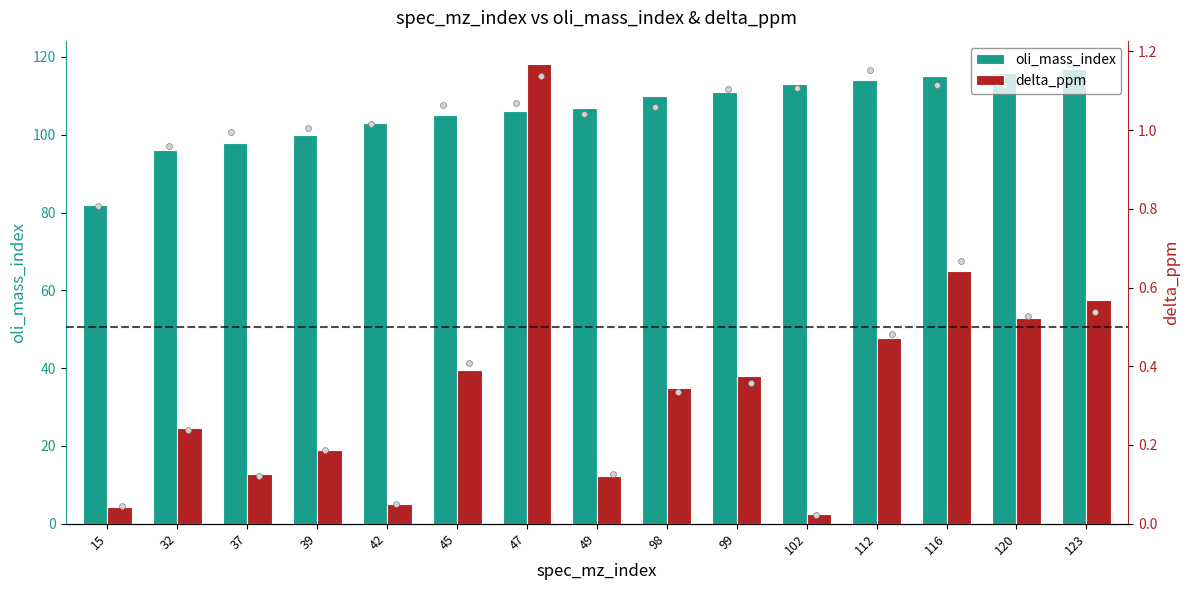

What is the total value across all series at 32?

96.2